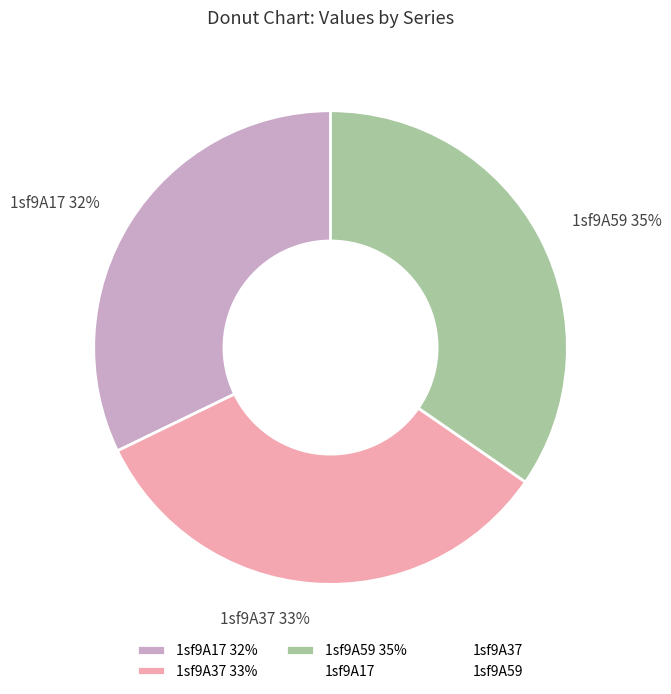

To the nearest percent, what is the average slice percentage?

33%